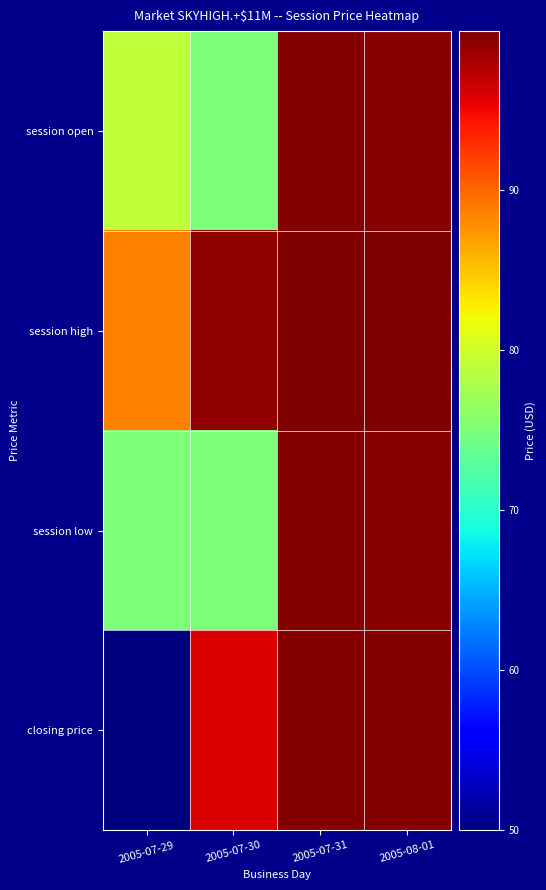

Reading left to right, transcribe all the data shown in this chart.

session open: 2005-07-29=79.0	2005-07-30=75.0	2005-07-31=99.7	2005-08-01=99.5
session high: 2005-07-29=88.5	2005-07-30=99.0	2005-07-31=99.8	2005-08-01=99.9
session low: 2005-07-29=75.0	2005-07-30=75.0	2005-07-31=99.7	2005-08-01=99.5
closing price: 2005-07-29=50.0	2005-07-30=96.0	2005-07-31=99.7	2005-08-01=99.7